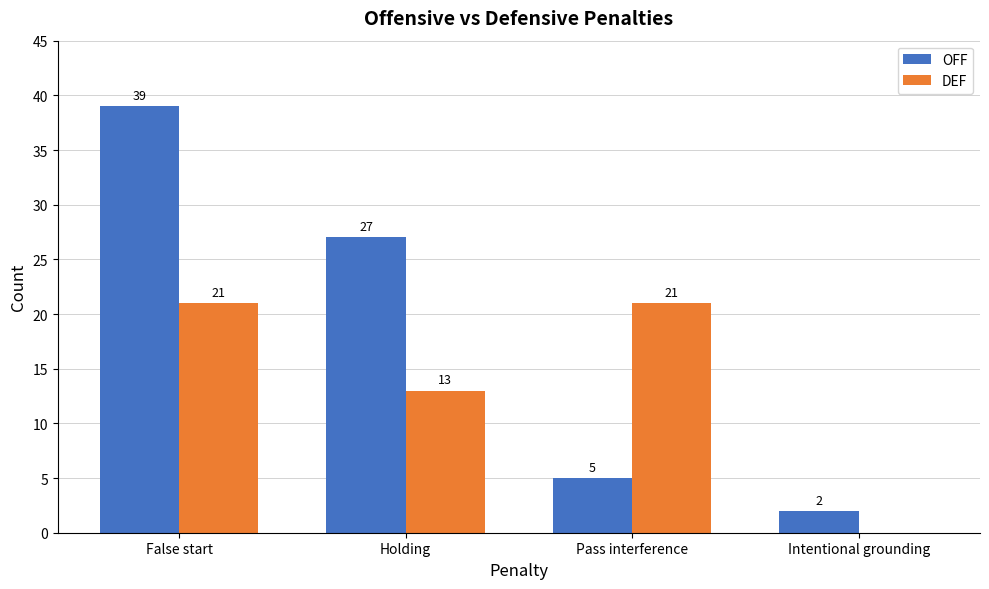

The value of DEF at Pass interference is 30. True or false?

False